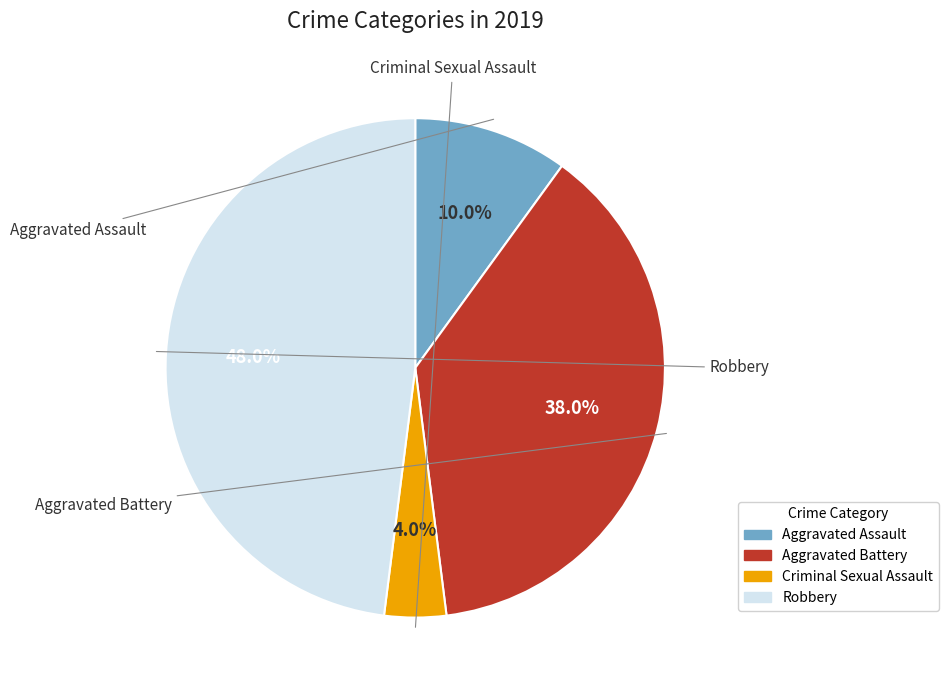

To the nearest percent, what percentage of the pie is Aggravated Battery?

38%